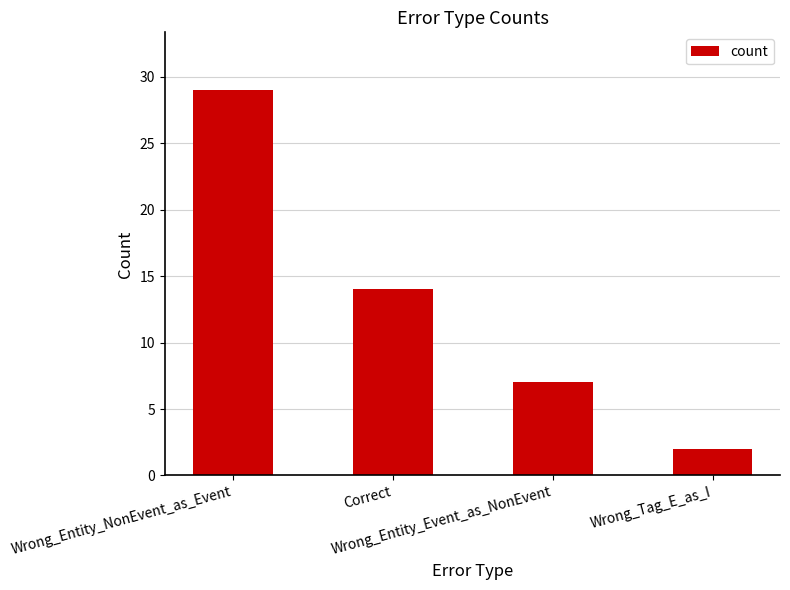

What is the value of the 3rd bar from the left?

7